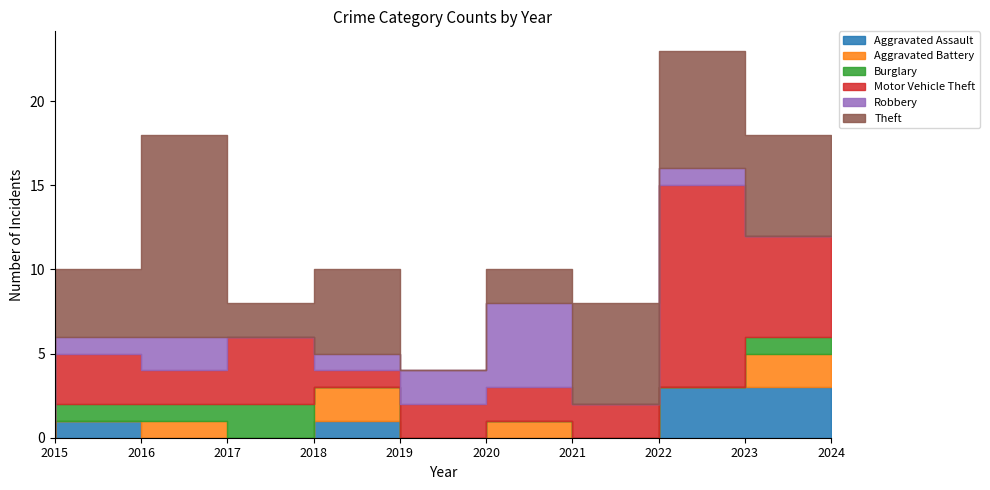

What is the highest value of the Aggravated Assault series?

3